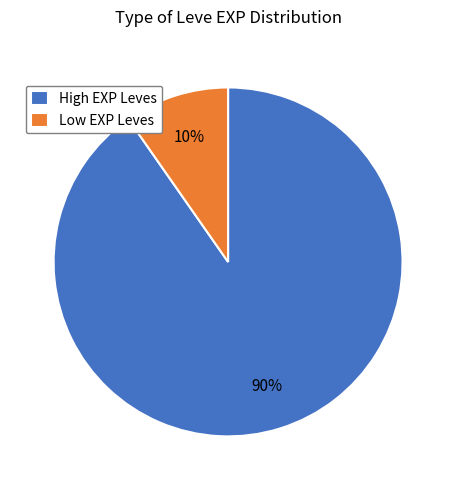

Rank the categories by value from highest to lowest.

High EXP Leves, Low EXP Leves